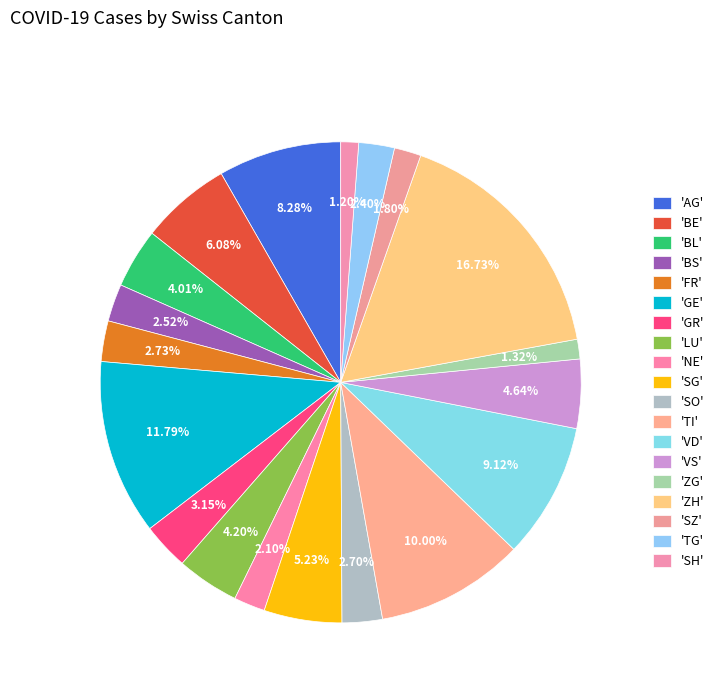

Count the number of slices in the pie.

19